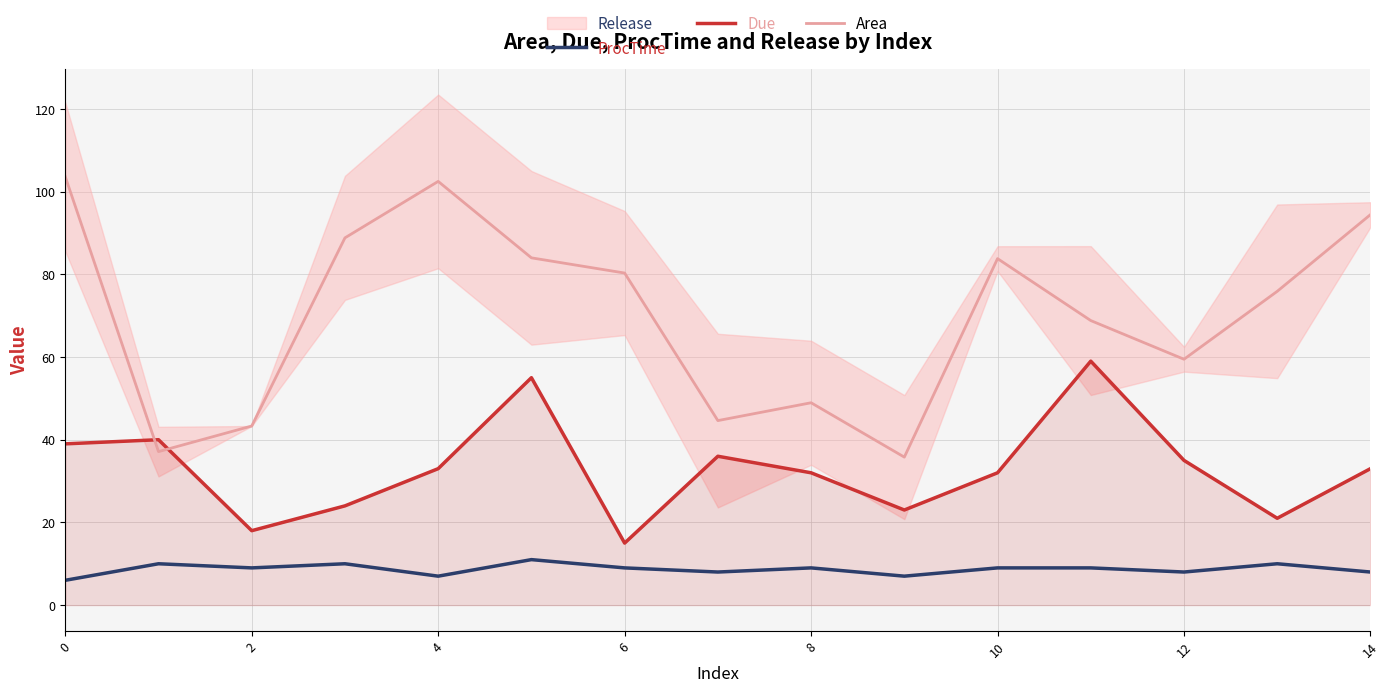

What is the minimum value shown in the chart?

6.0